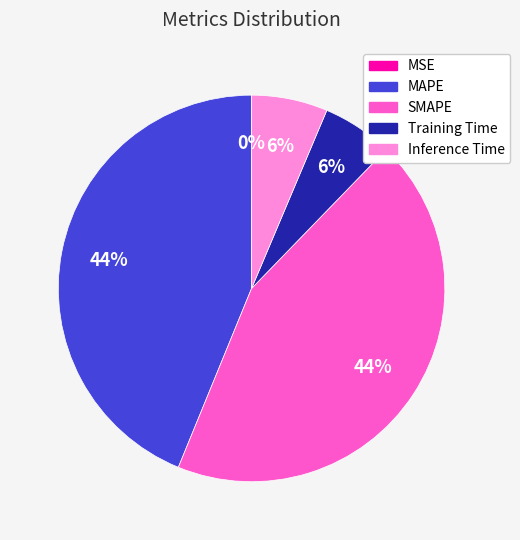

To the nearest percent, what is the combined percentage of Training Time and SMAPE?

50%